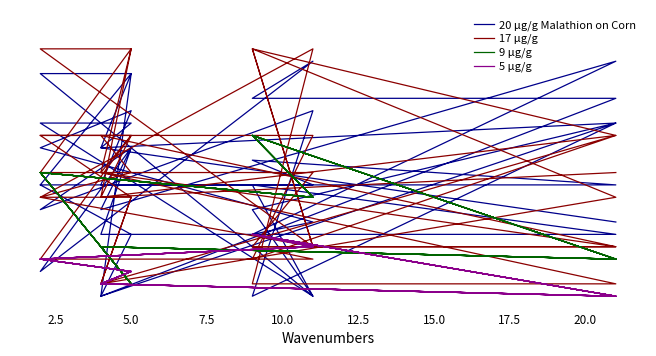

What is the value of the 17 μg/g point at the 4th from the left?

4